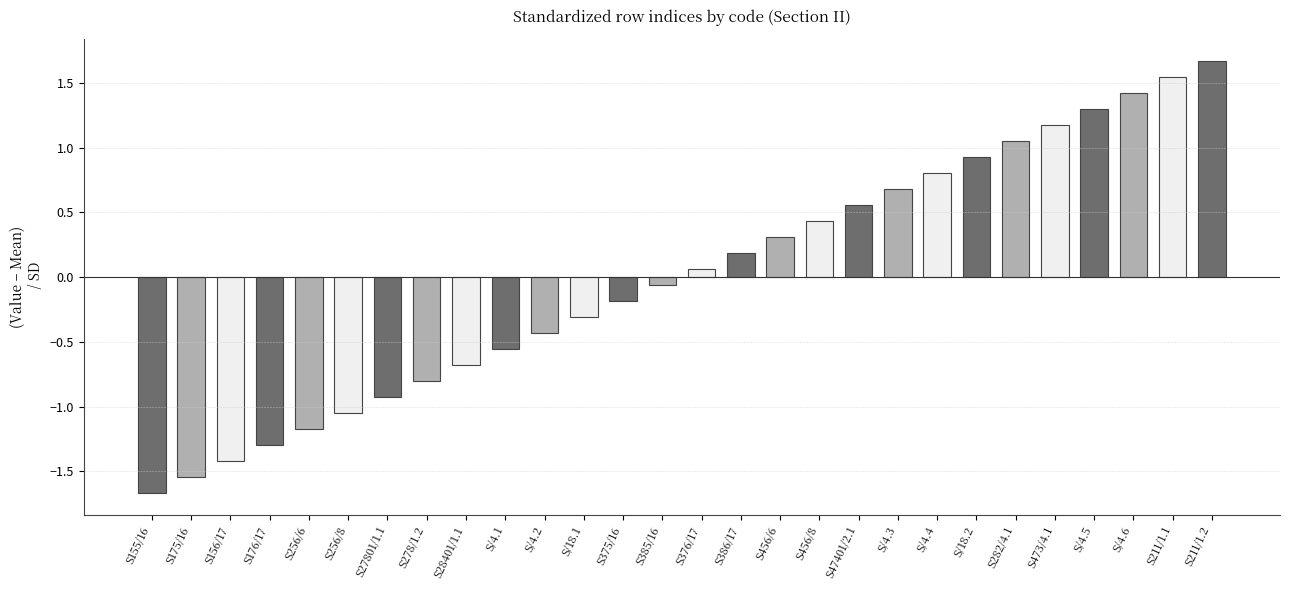

What value does the data have at S/4.5?

1.3